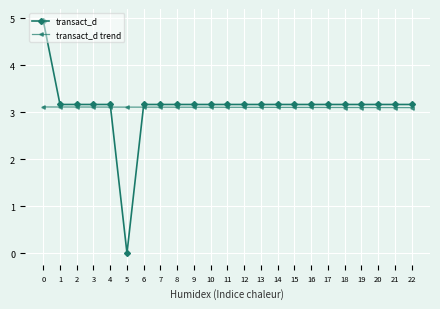

Rank the series by their maximum value, from highest to lowest.

transact_d, transact_d trend